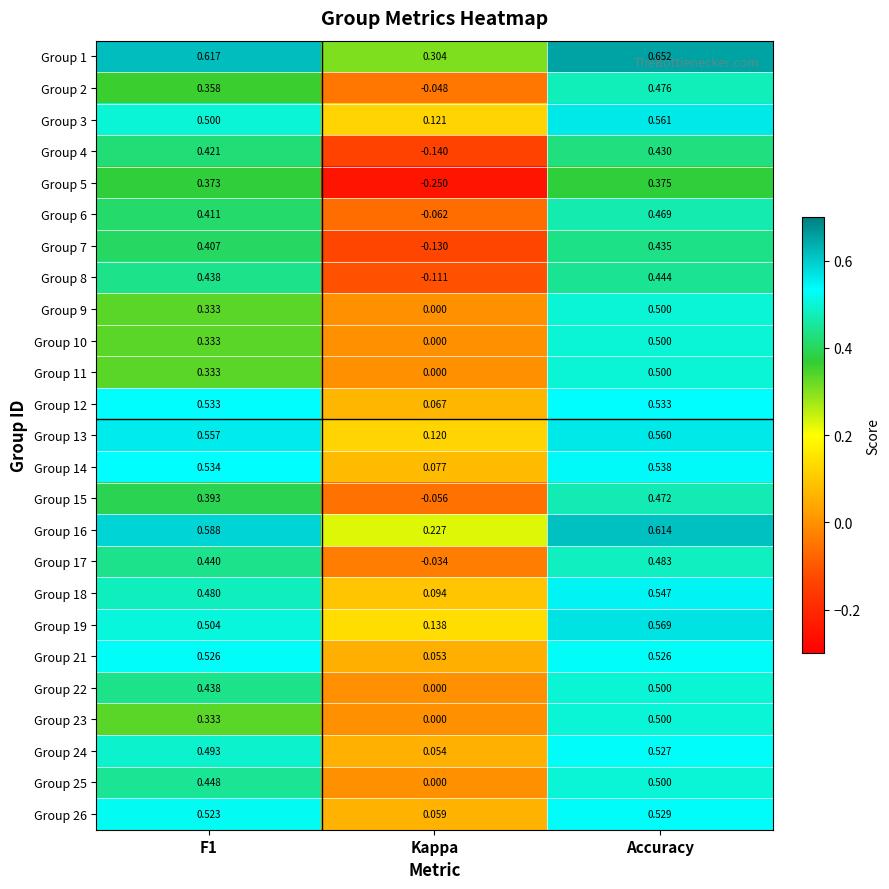

Which category has the lowest value in the Group 13 series?

Kappa